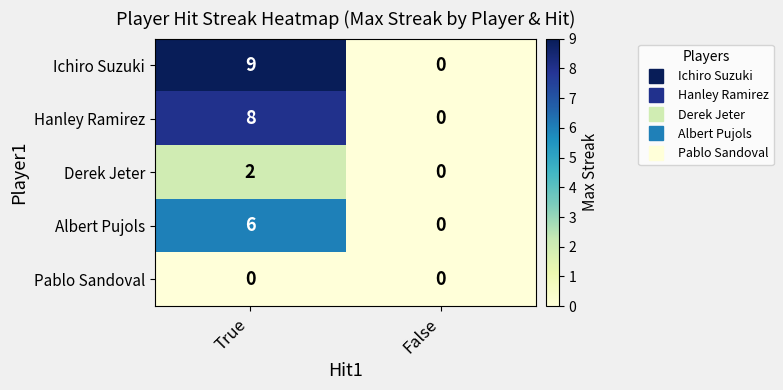

List the labels in order of Ichiro Suzuki value, largest first.

True, False